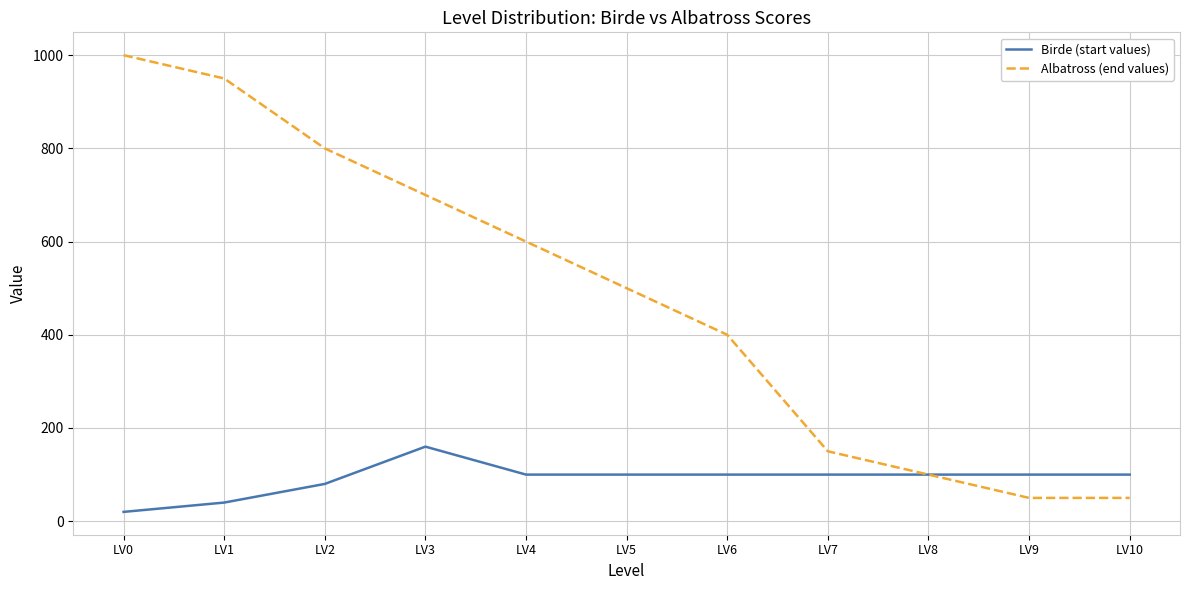

What is the average value of the Birde (start values) series?

91